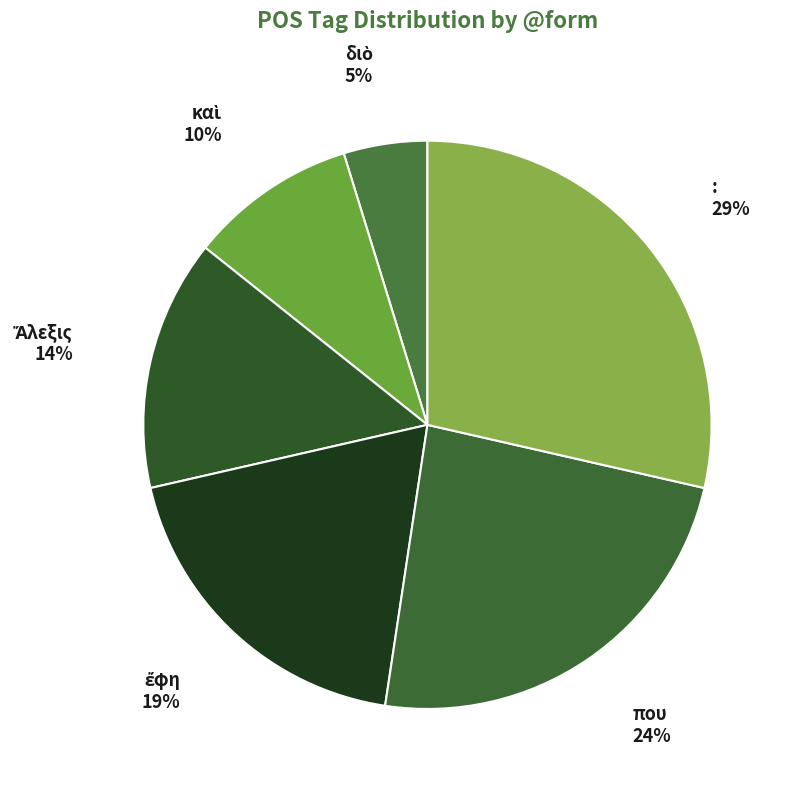

True or false: : accounts for 29% of the total.

True